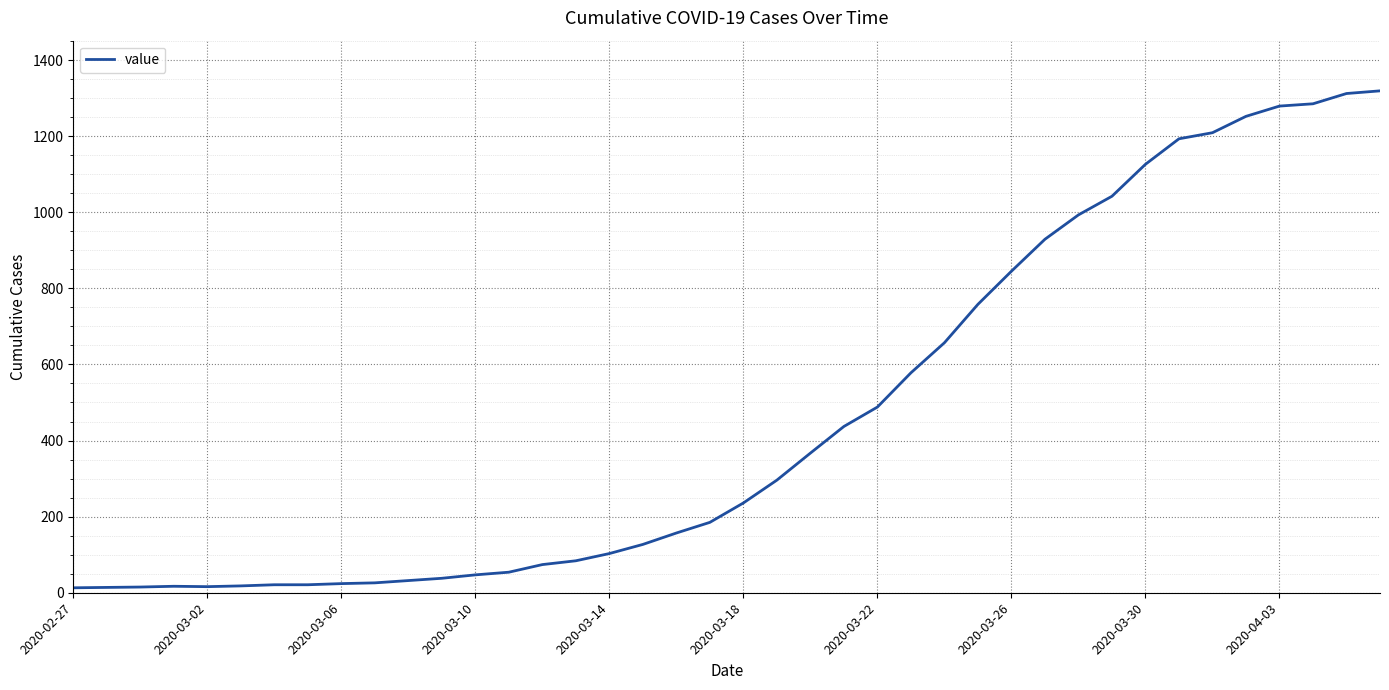

What is the greatest value displayed?

1319